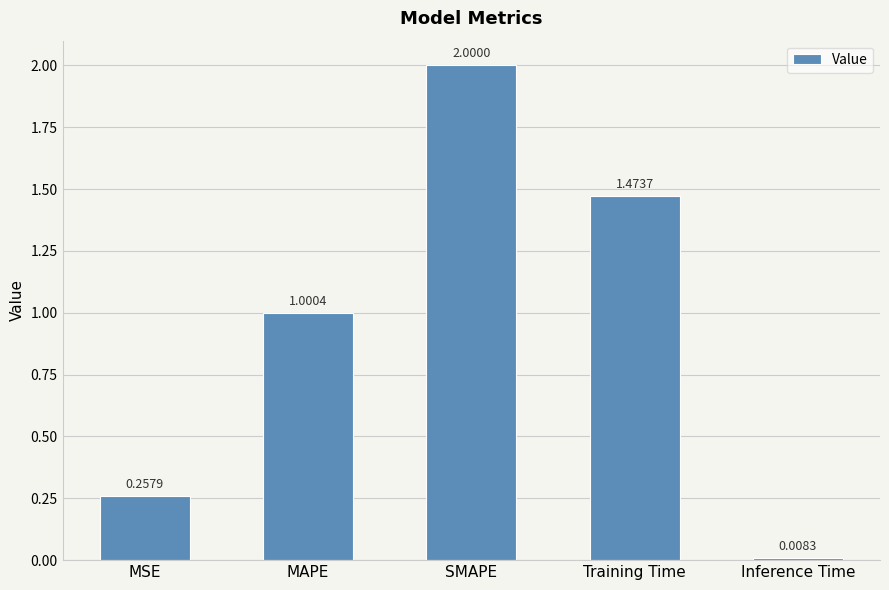

What is the change in value from MAPE to Inference Time?

-1.0